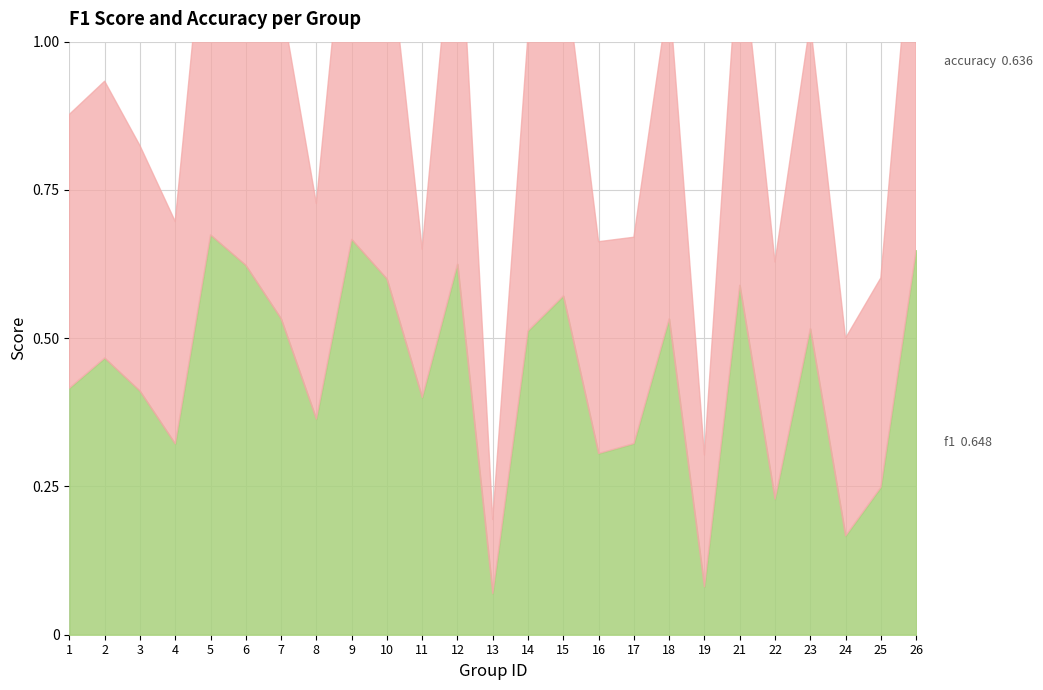

Where is the first local maximum for f1?

2